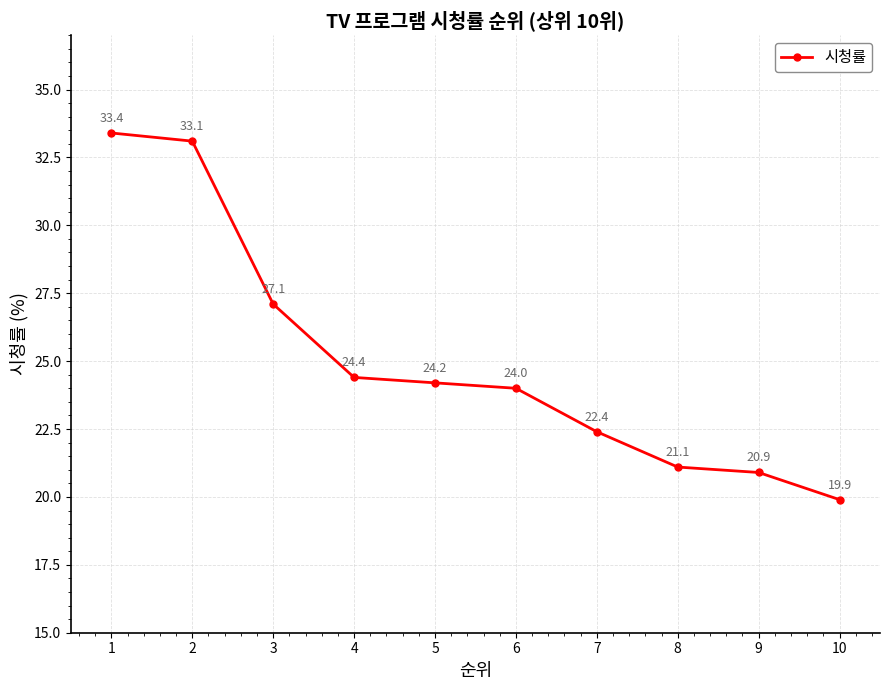

How many data points are less than 24?

4